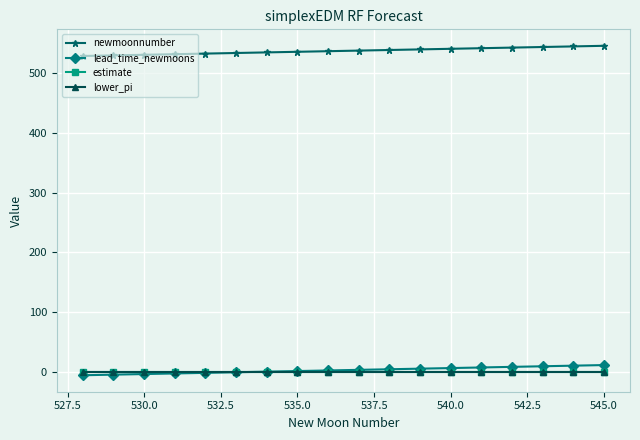

What is the average value of the lead_time_newmoons series?

3.5